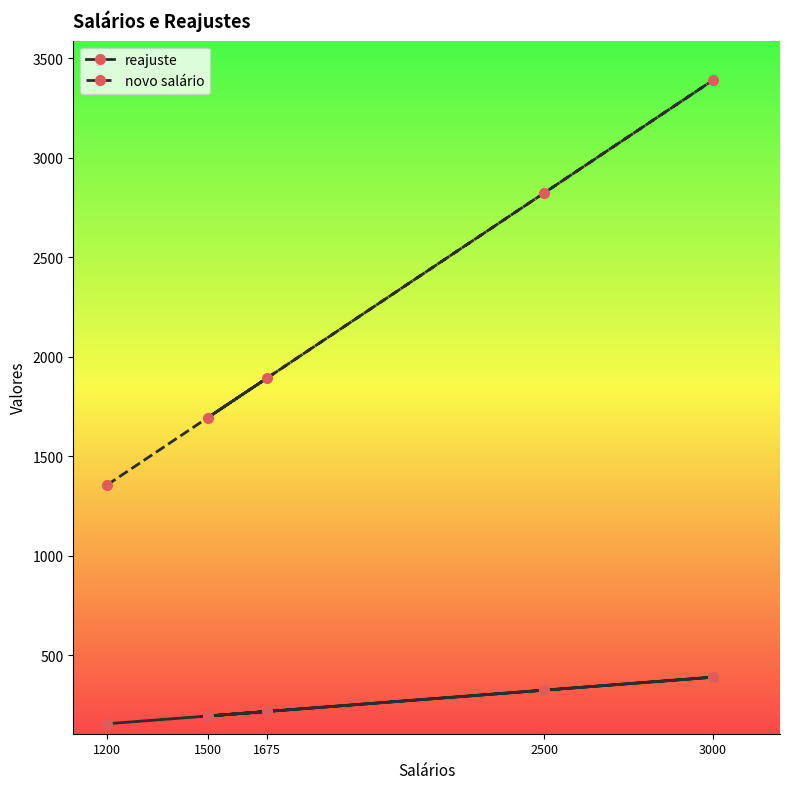

Is it true that novo salário equals 3382.4 at 1675?

False